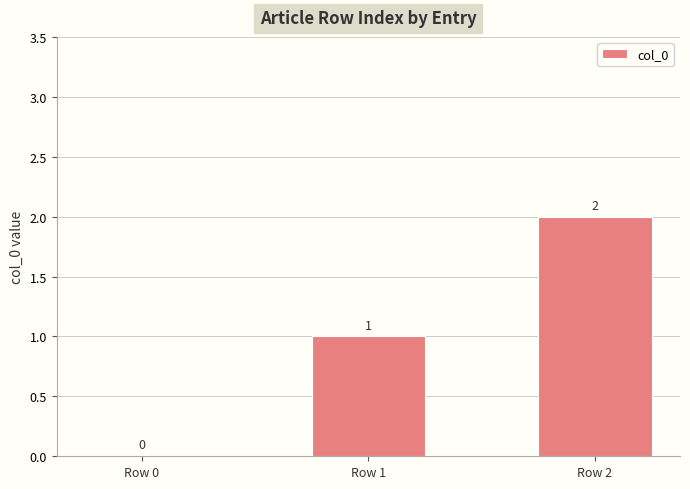

True or false: the data shows 0 at Row 1.

False